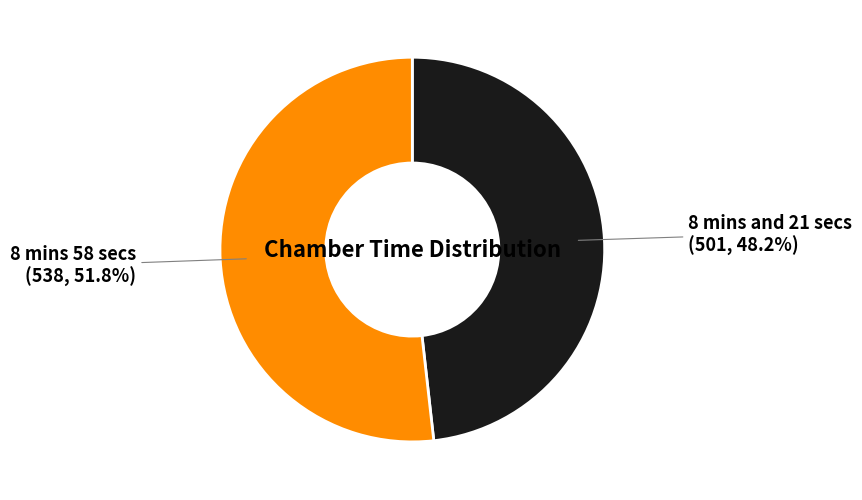

Which category accounts for the majority?

8 mins 58 secs